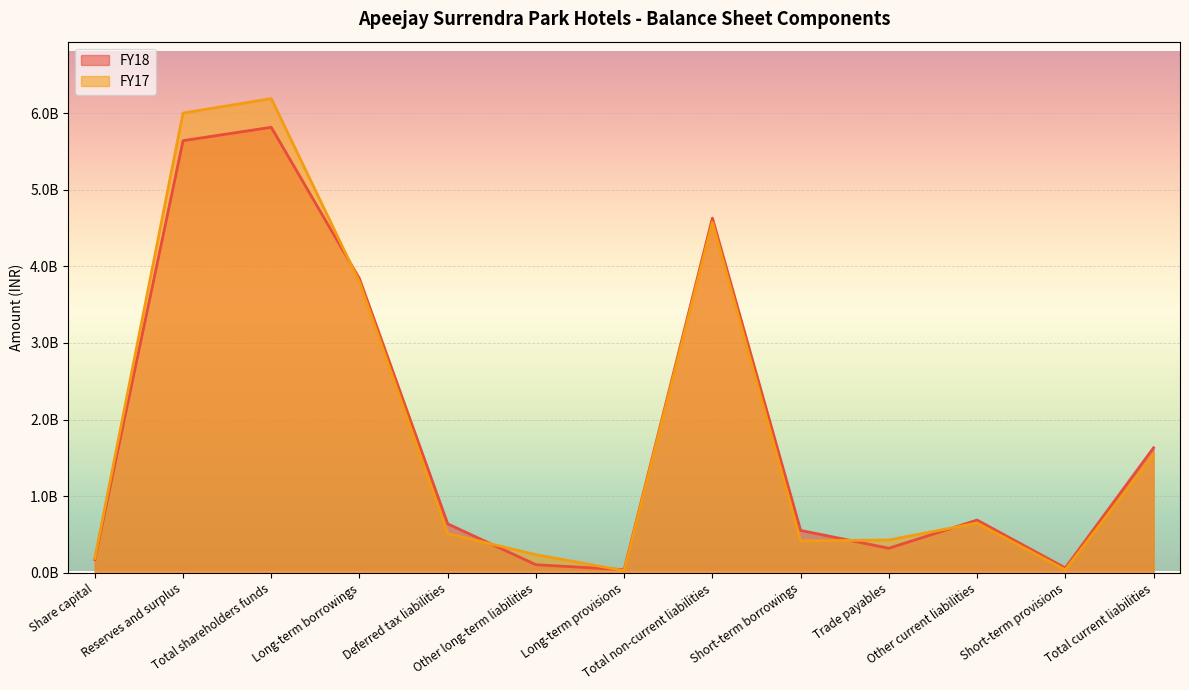

How many lines are shown in the chart?

2